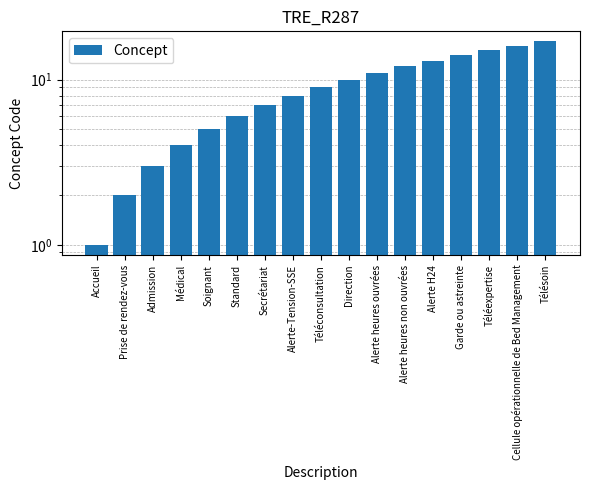

The value at Alerte heures non ouvrées is 12. True or false?

True